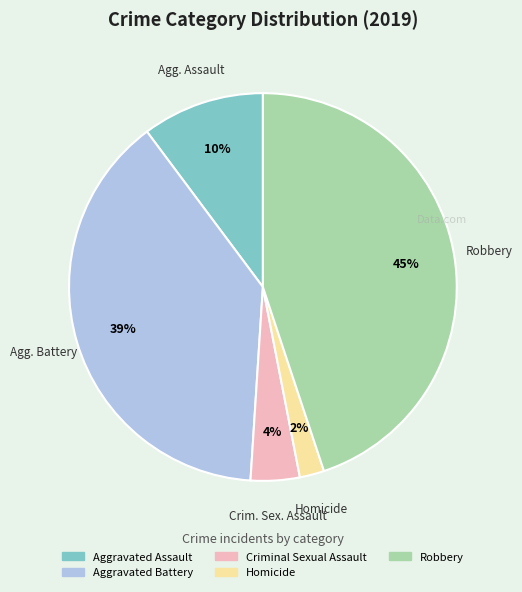

Between Homicide and Aggravated Battery, which is larger?

Aggravated Battery